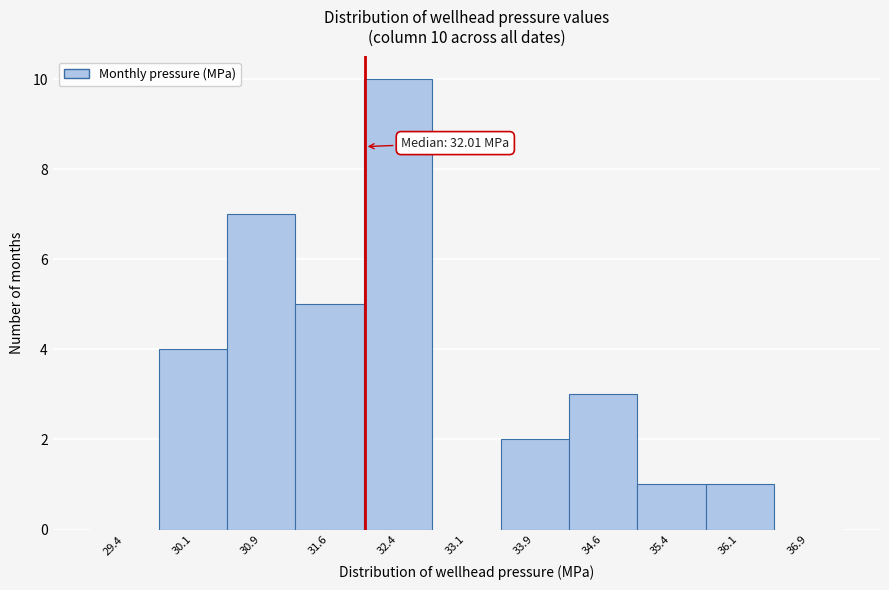

Over which range of the x-axis is the bar tallest?

32.00 to 32.75